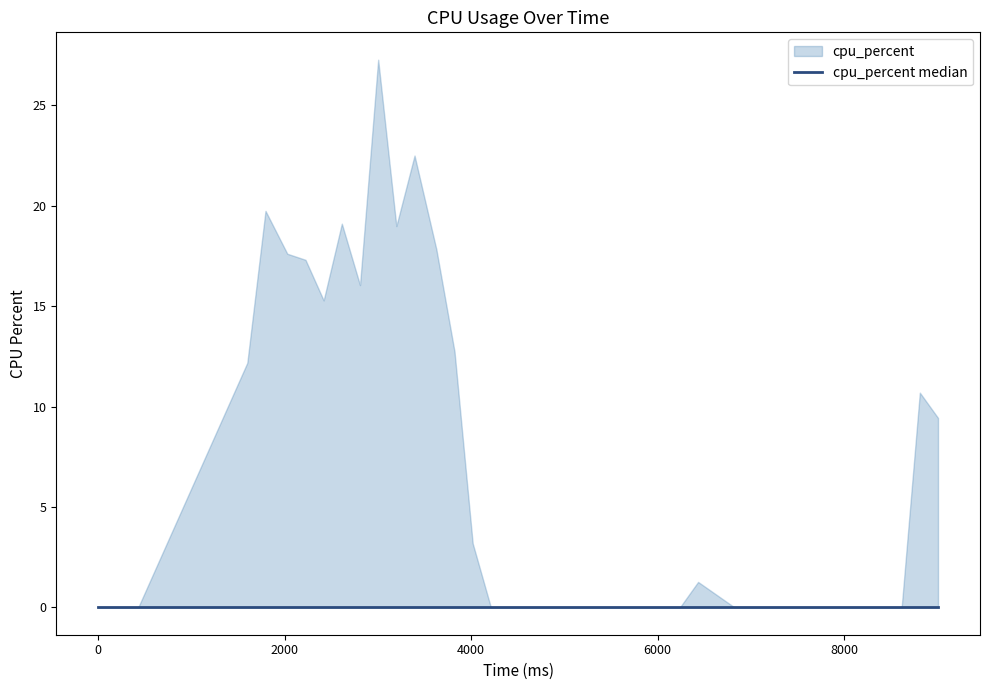

How many lines are shown in the chart?

2